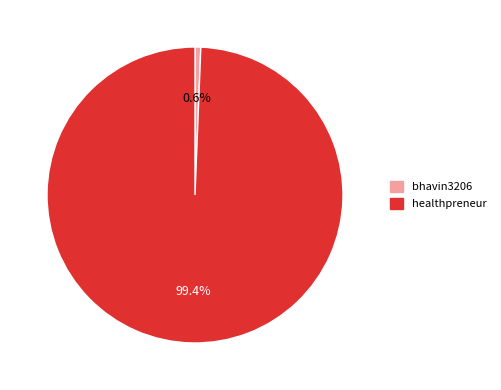

Which category has the biggest portion of the pie?

healthpreneur